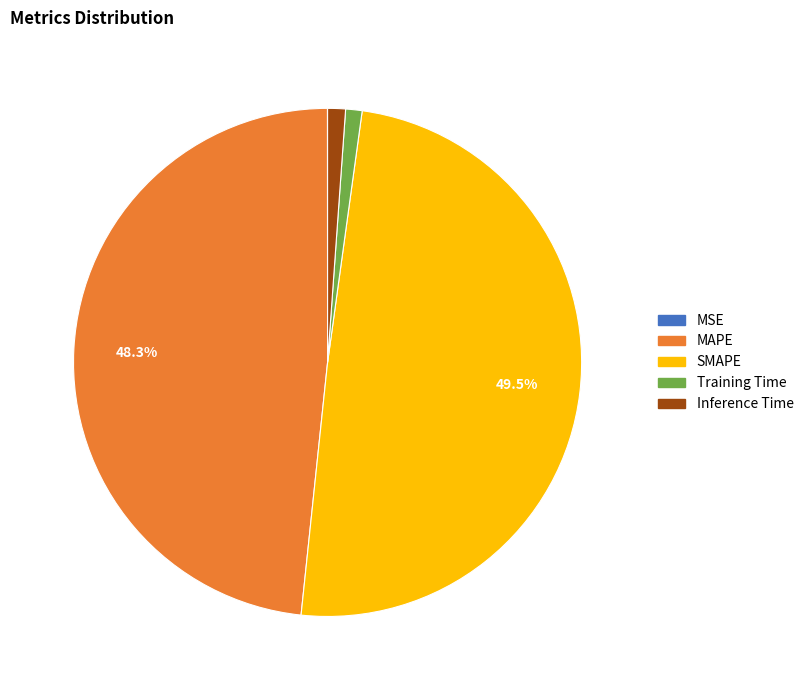

To the nearest percent, what is the difference between the SMAPE and MAPE slice percentages?

1%